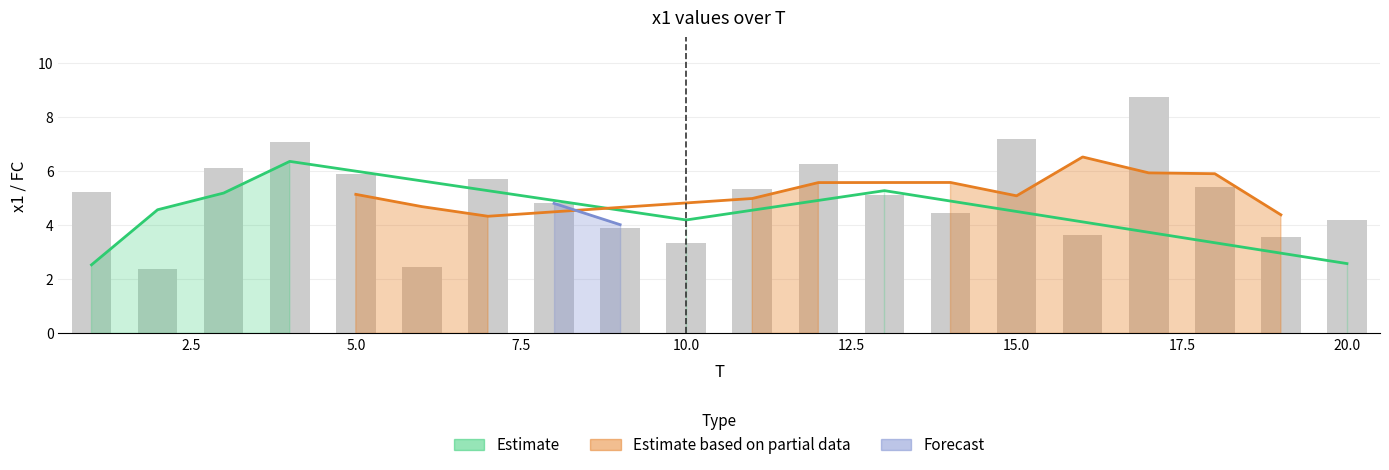

Reading left to right, extract all data points from this chart.

5.2	2.4	6.1	7.1	5.9	2.5	5.7	4.8	3.9	3.4	5.3	6.3	5.1	4.4	7.2	3.6	8.8	5.4	3.6	4.2